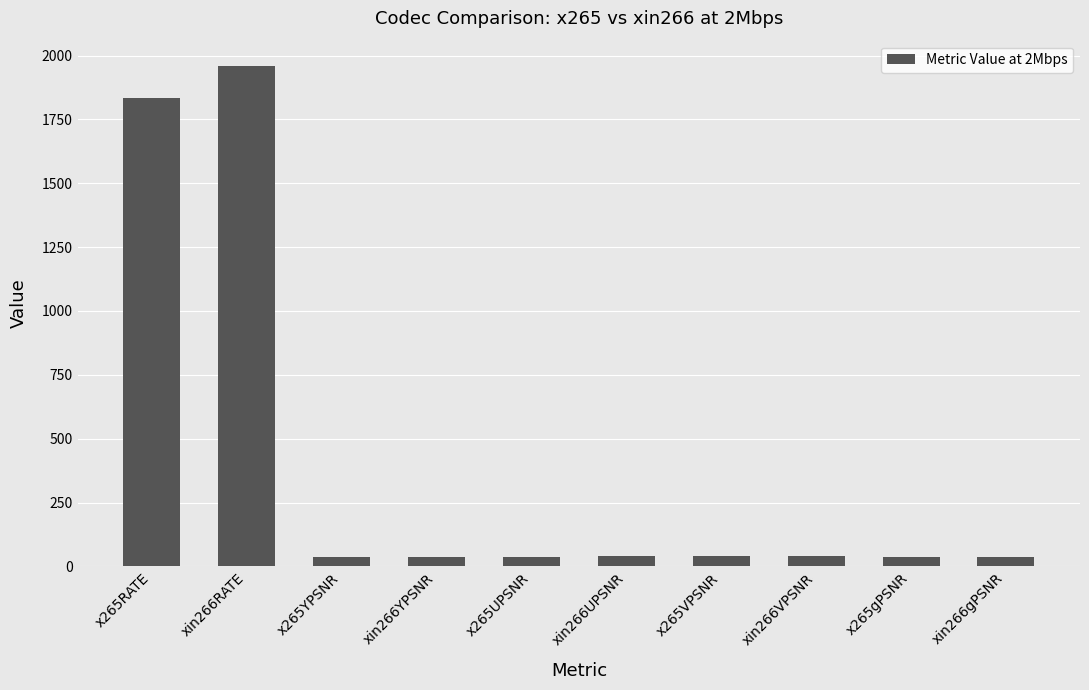

What is the average value?

409.9